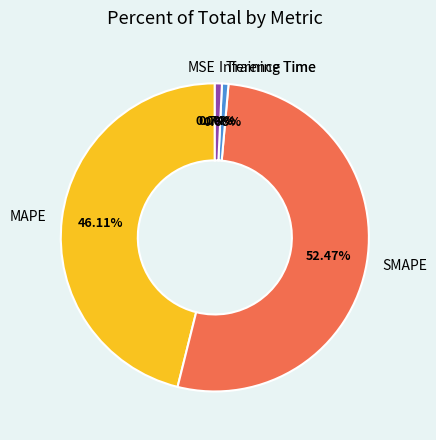

Does Inference Time account for over 50% of the chart?

No